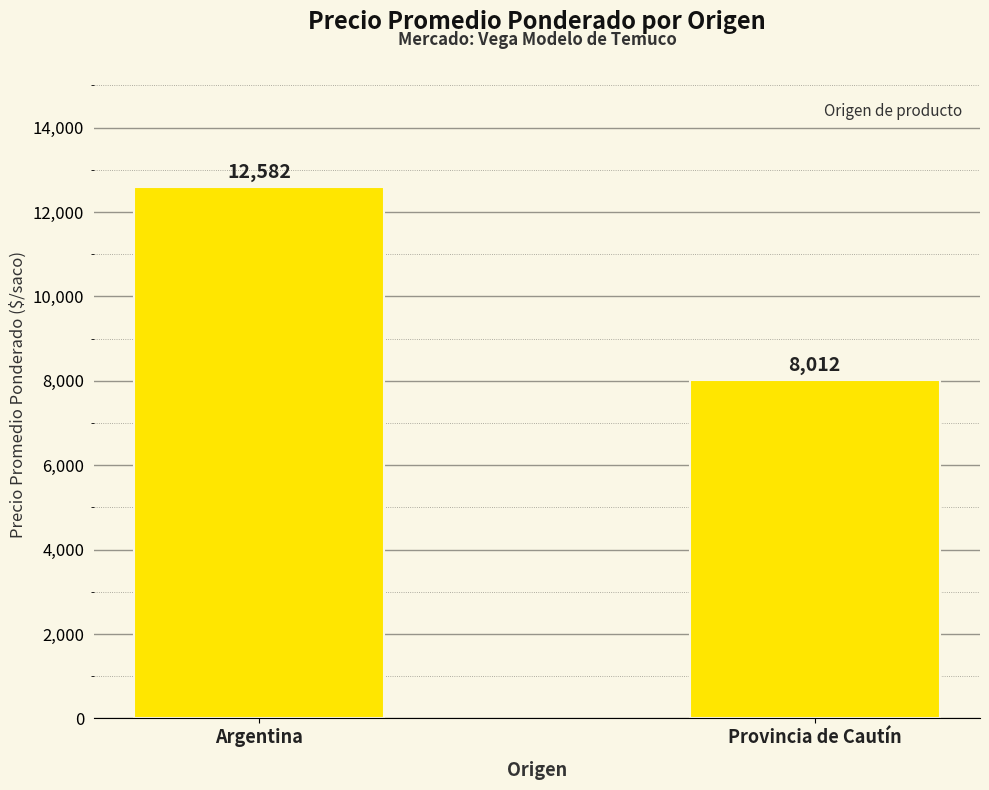

What is the label of the 2nd bar from the right?

Argentina